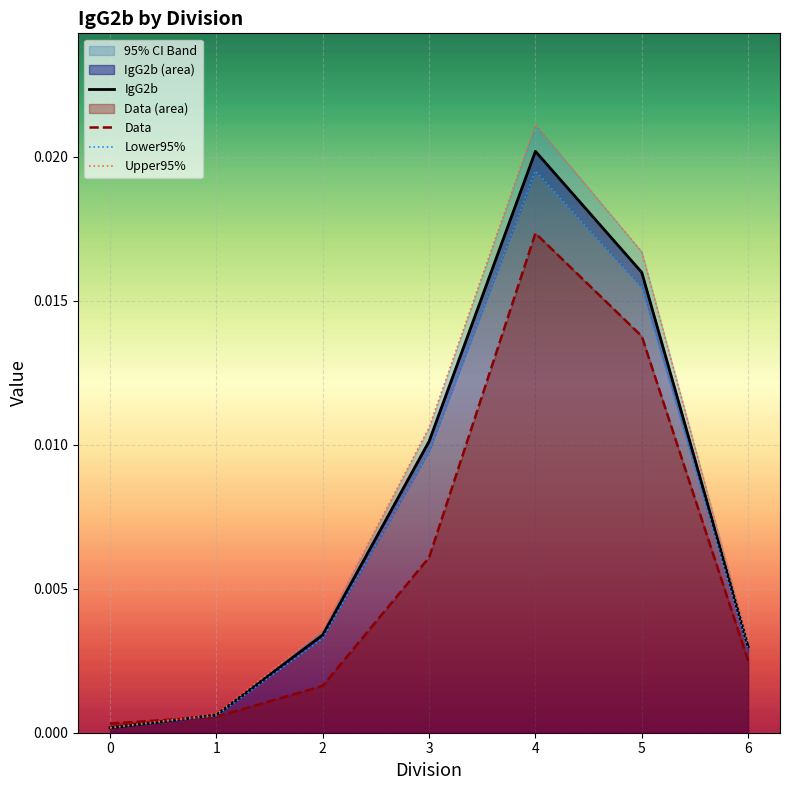

Is it true that Upper95% equals 0.0 at 6?

True